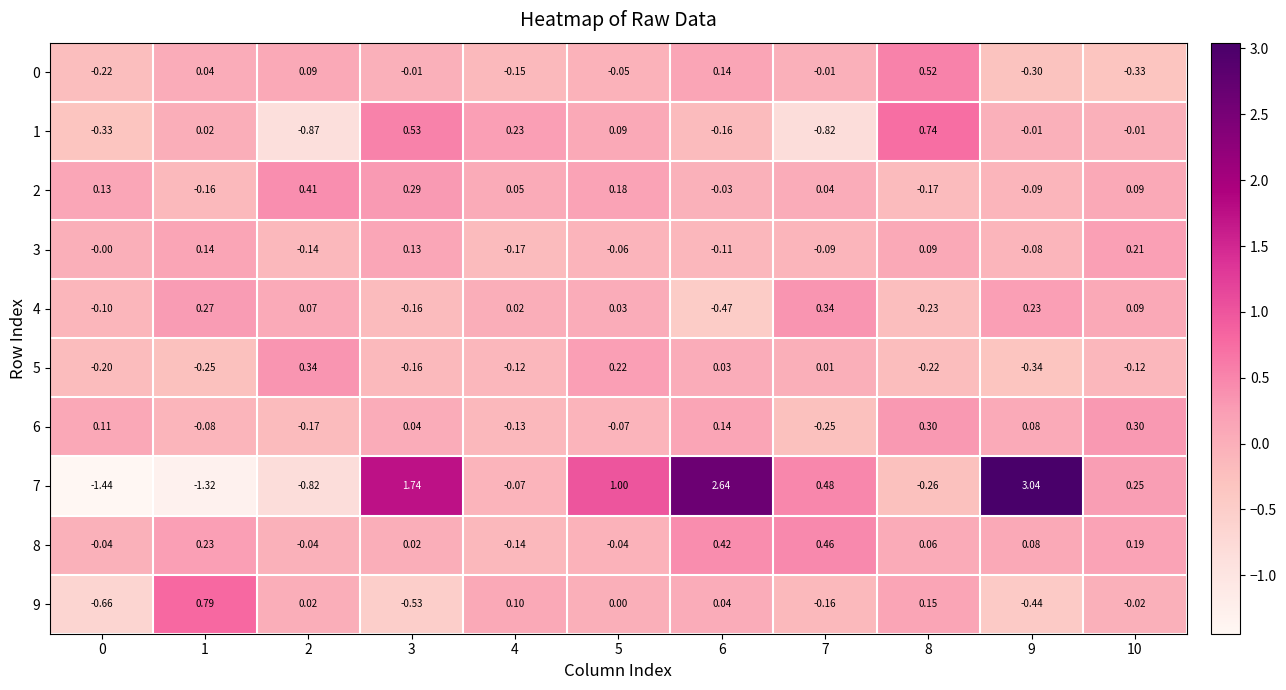

How many data points in 8 are less than 0?

4